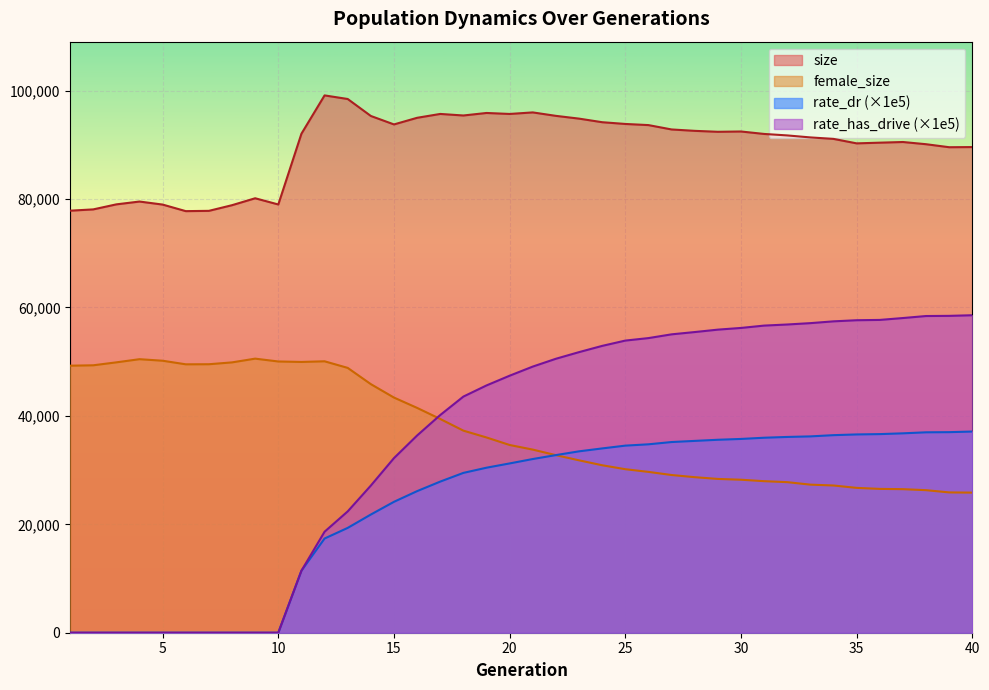

True or false: female_size has more than 2 points higher than both neighbors.

True